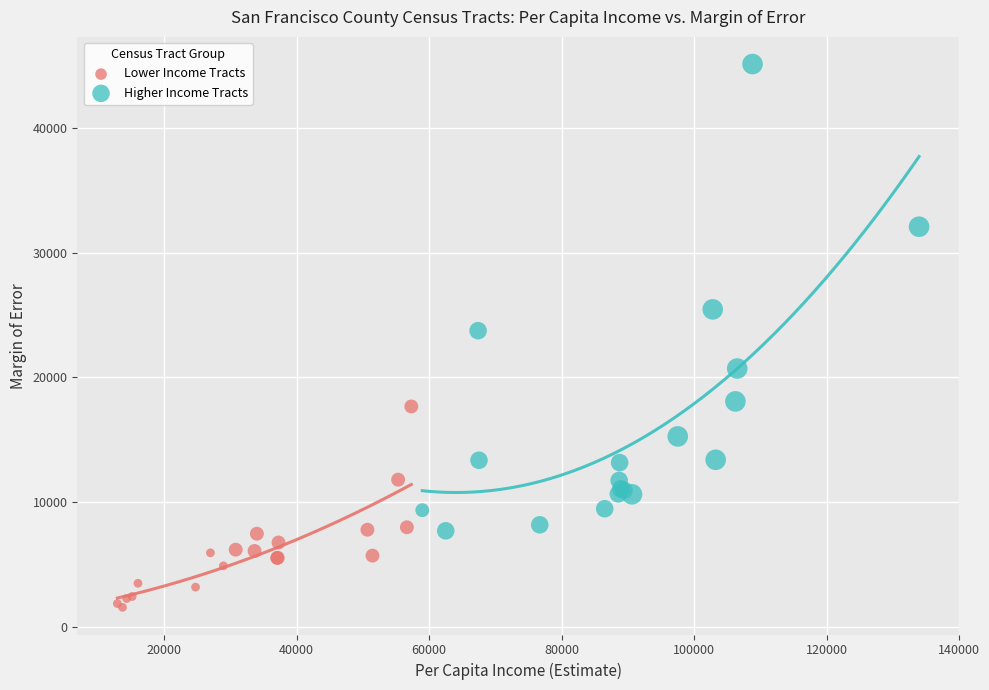

Which series contains the highest Y value?

Higher Income Tracts